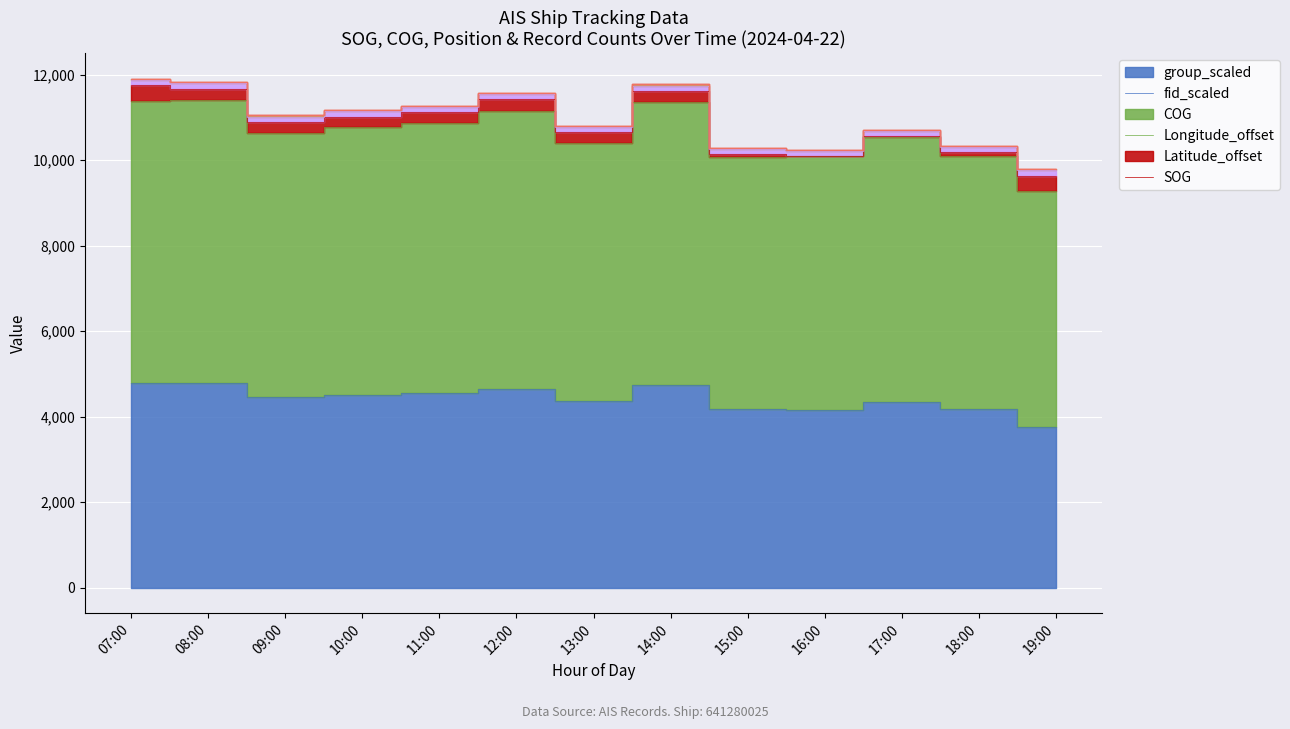

At how many categories does at least one series exceed 2051?

13